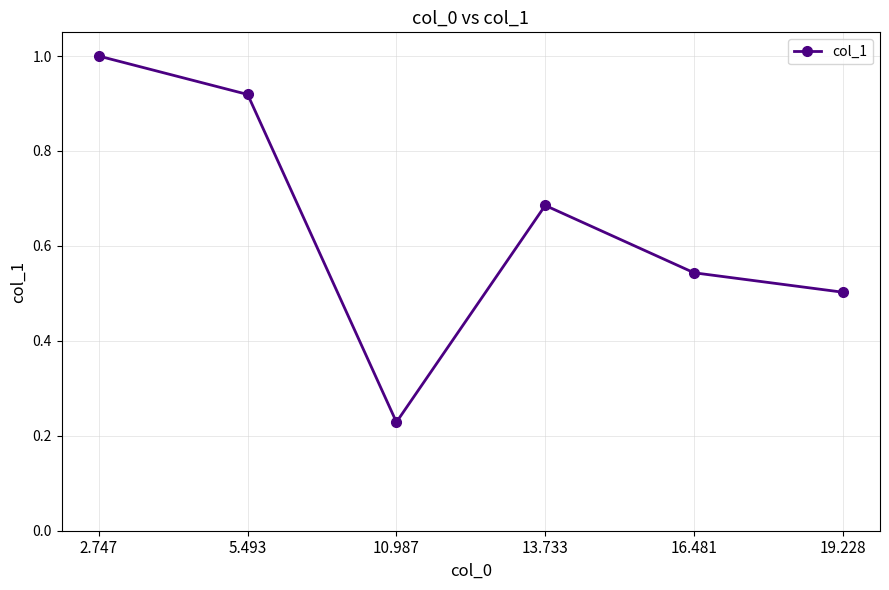

List the labels in order of value, smallest first.

10.987, 19.228, 16.481, 13.733, 5.493, 2.747